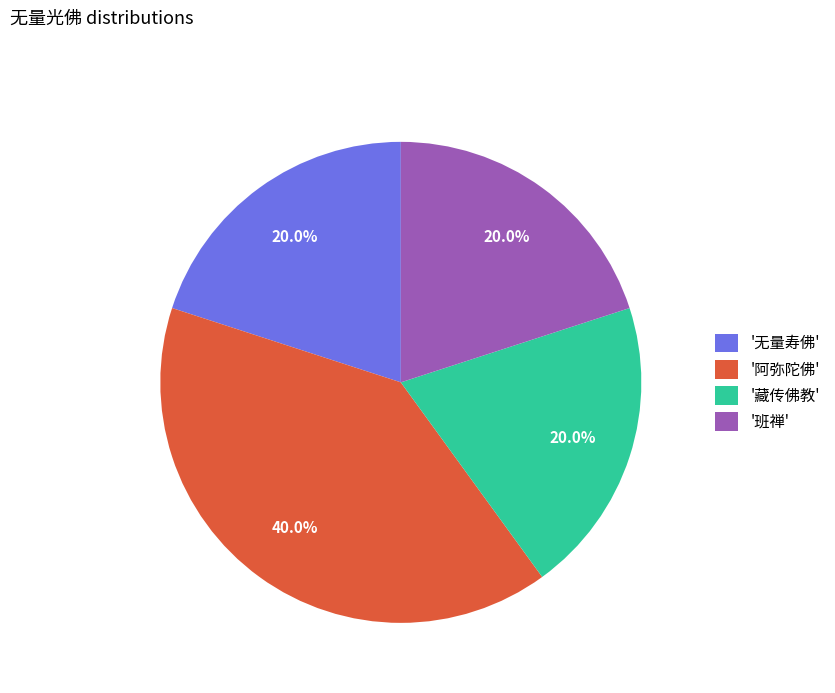

Does '无量寿佛' account for over 50% of the chart?

No